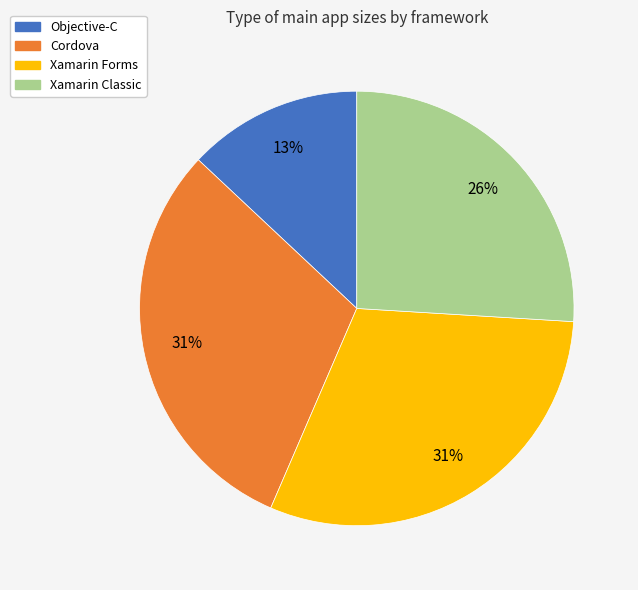

Do Cordova and Objective-C together represent more than half of the pie?

No